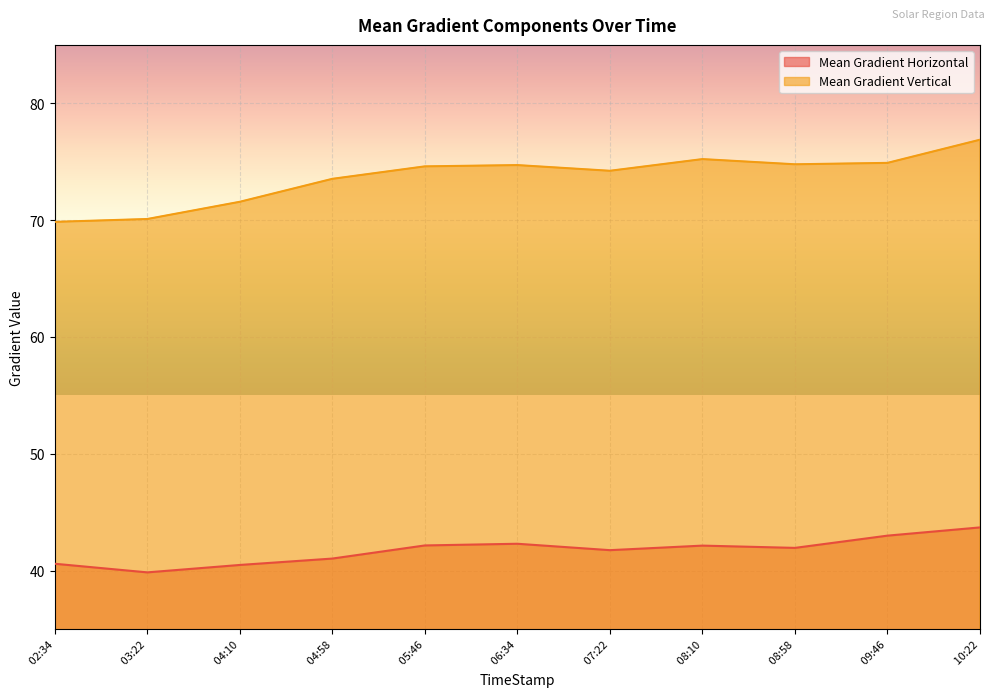

What is the maximum value shown in the chart?

76.9